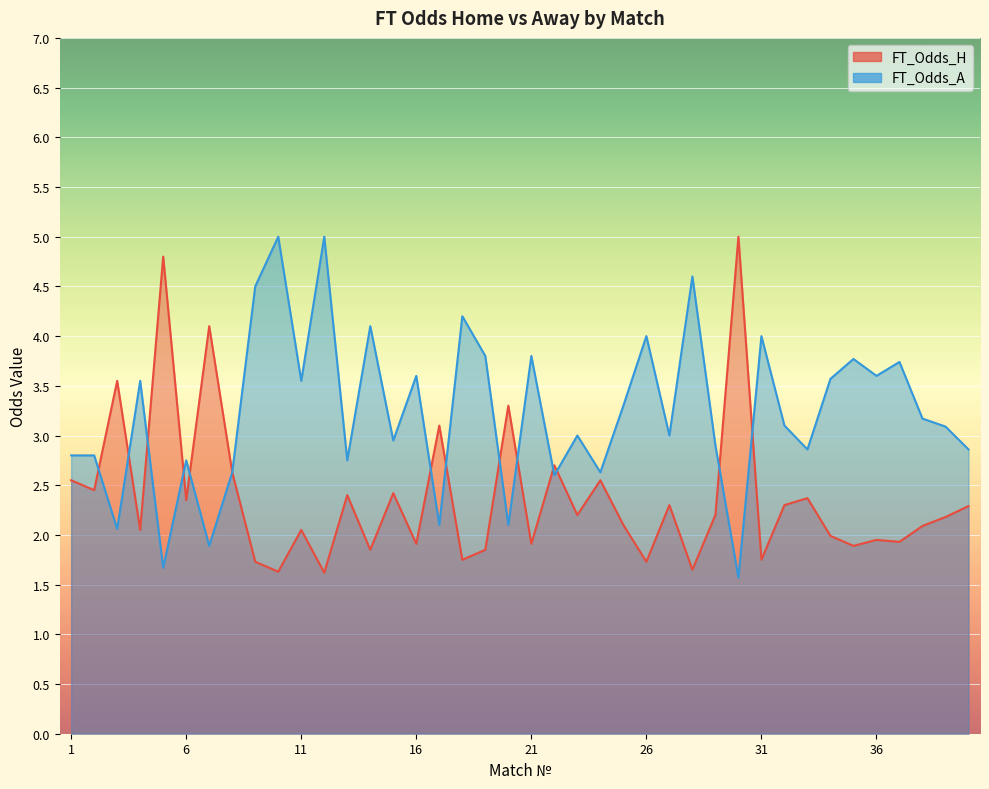

What is the value of the FT_Odds_A point at the 9th from the left?

4.5